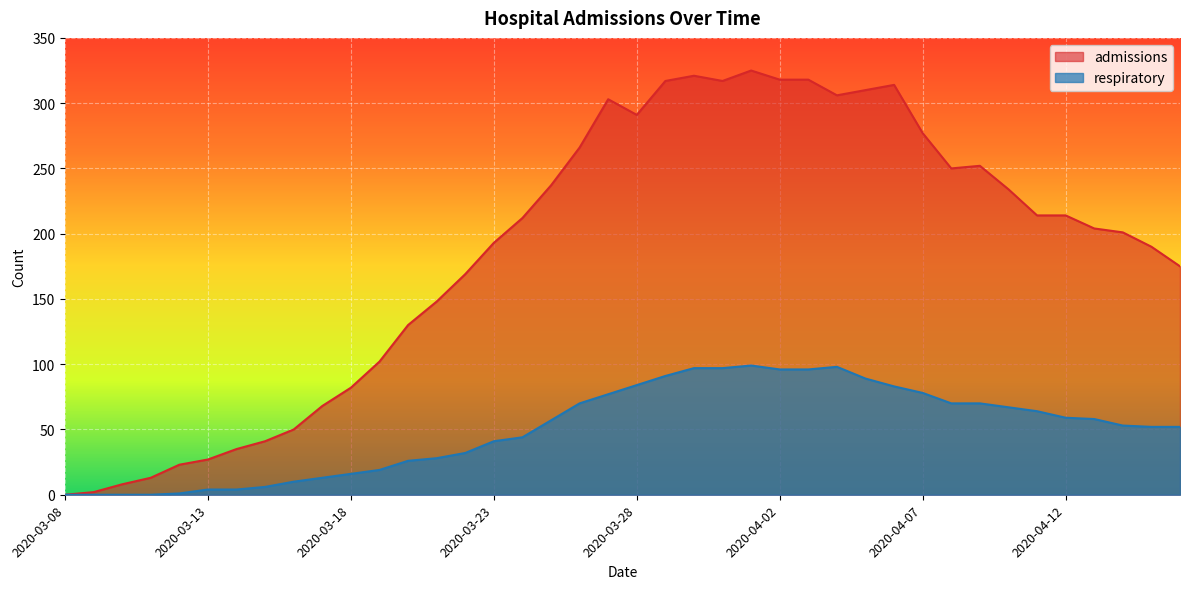

True or false: respiratory and admissions cross at least once.

False